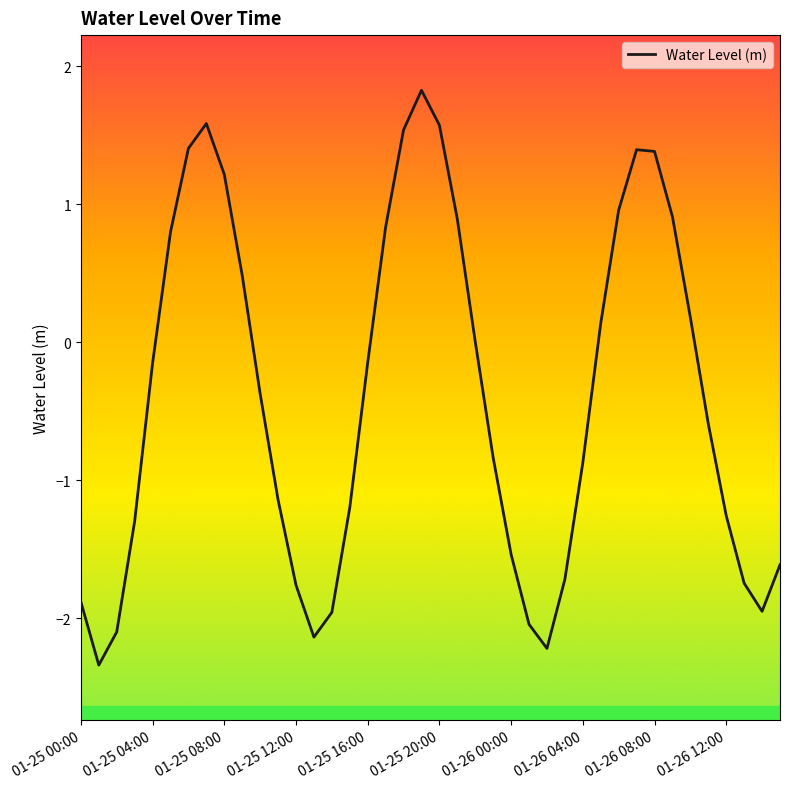

What is the greatest value displayed?

1.8